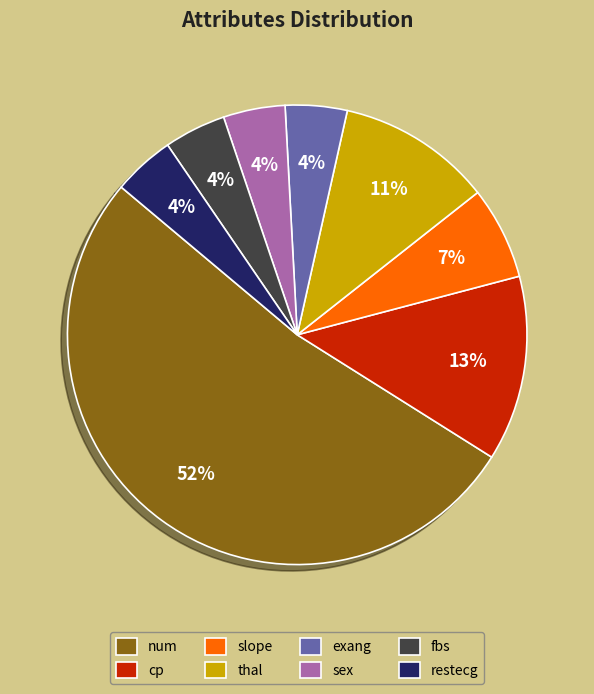

What percentage is the slope slice, to the nearest percent?

7%